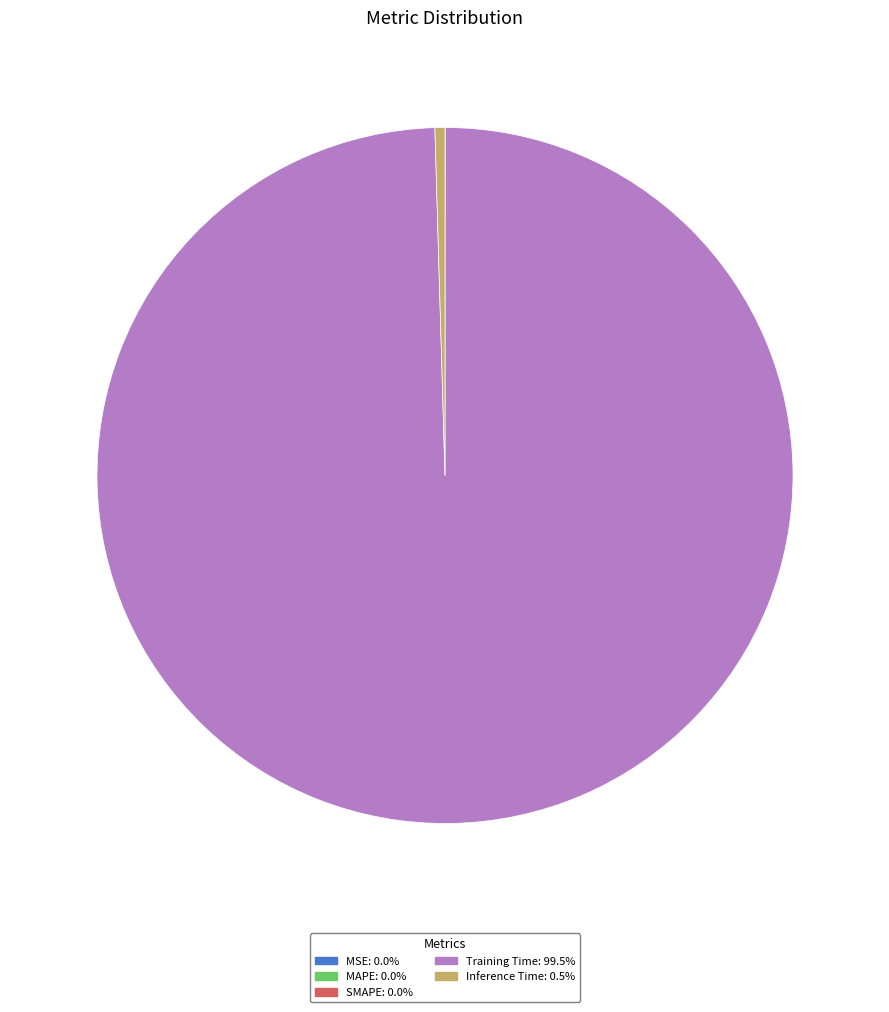

Does any single category account for the majority?

Yes